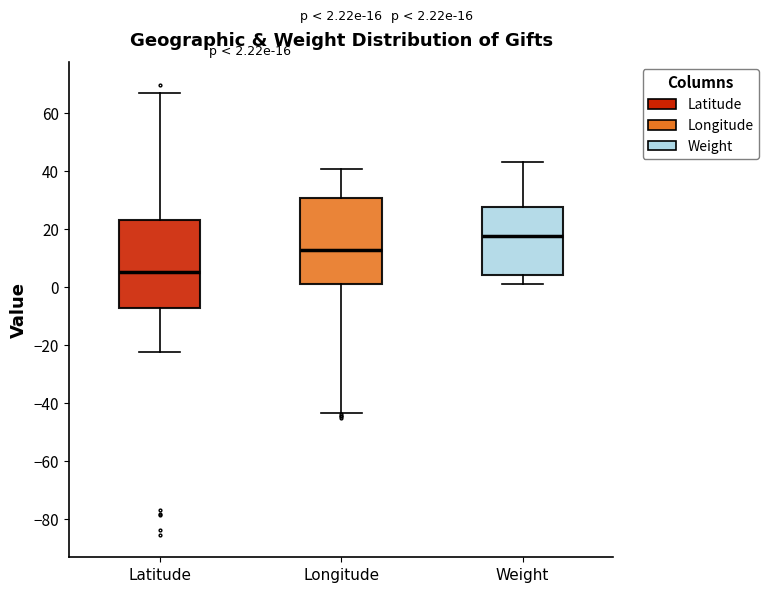

Which box's median line is the highest?

Weight